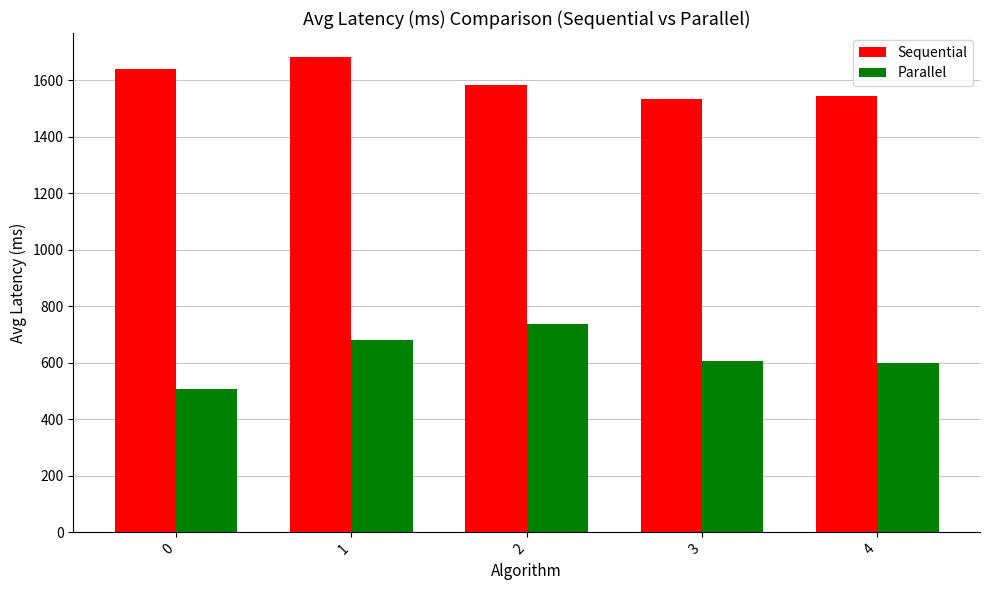

What is the value of the Sequential bar at the 4th from the left?

1533